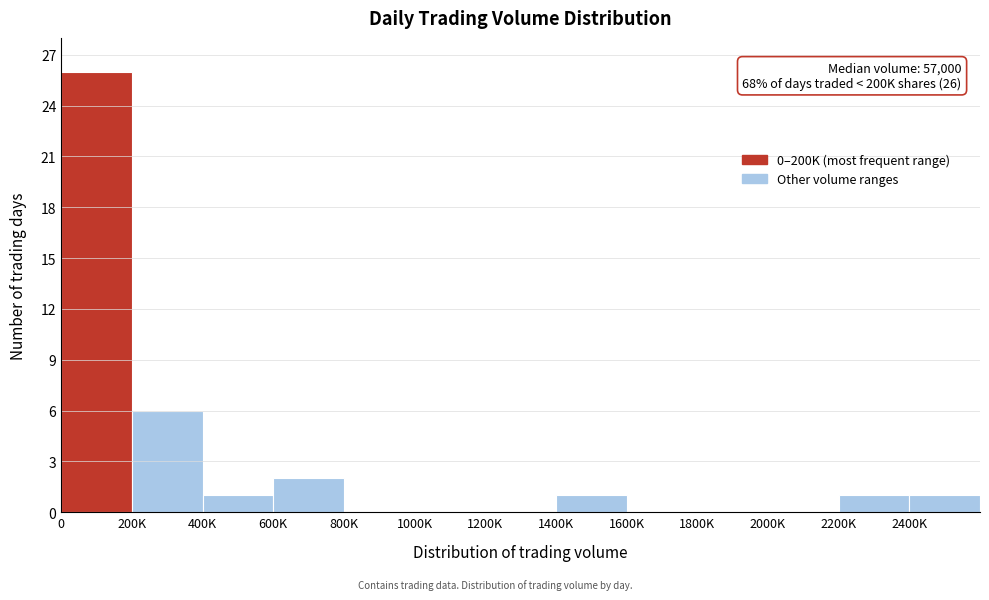

Reading left to right, list all the values displayed in this chart.

0=26	200K=6	400K=1	600K=2	800K=0	1000K=0	1200K=0	1400K=1	1600K=0	1800K=0	2000K=0	2200K=1	2400K=1